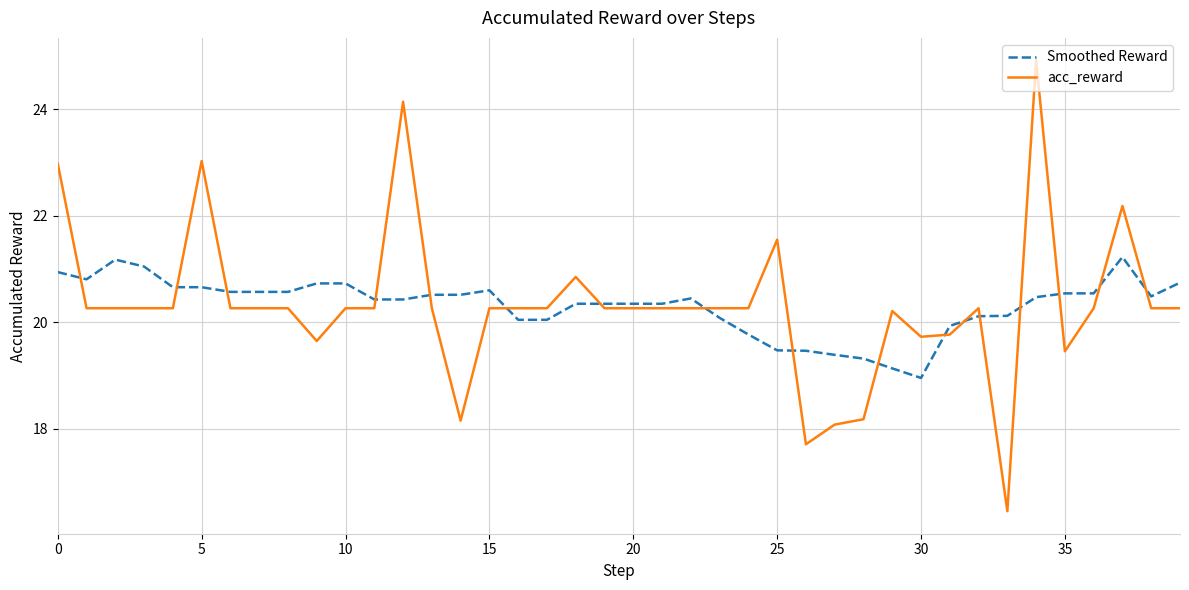

What is the greatest value displayed?

24.9